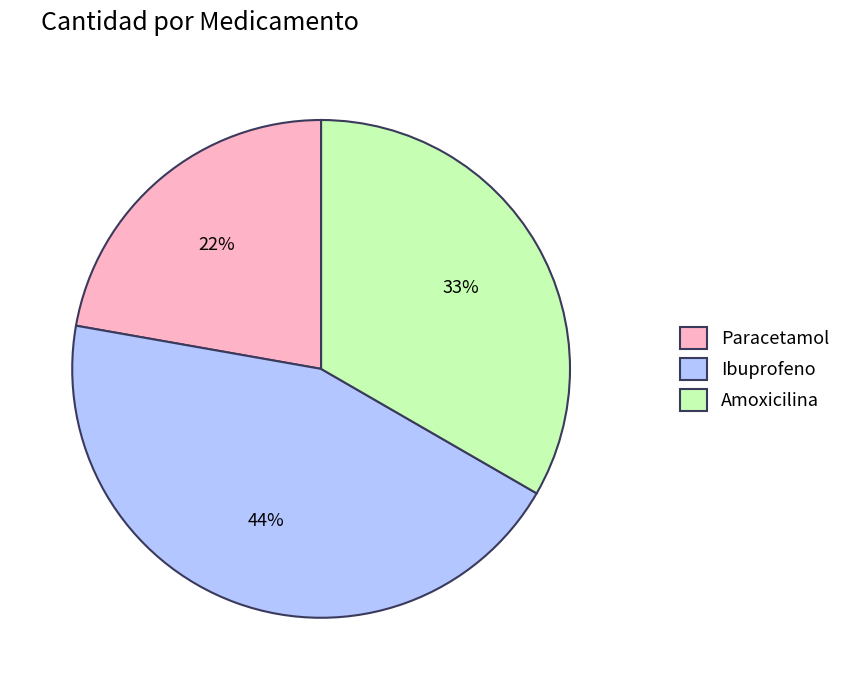

Which has a higher value, Ibuprofeno or Paracetamol?

Ibuprofeno